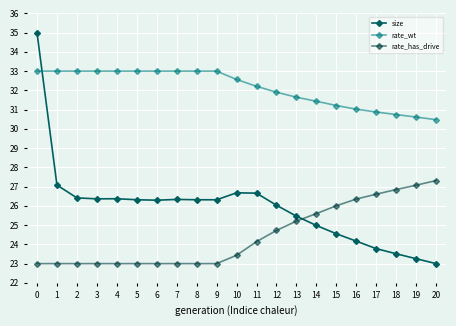

True or false: size has more than 0 points higher than both neighbors.

True